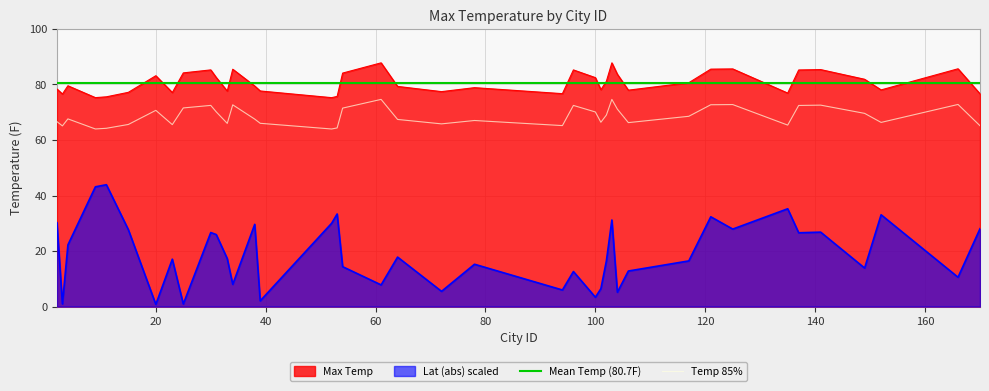

Is it true that the value at 94 is 76.7?

True